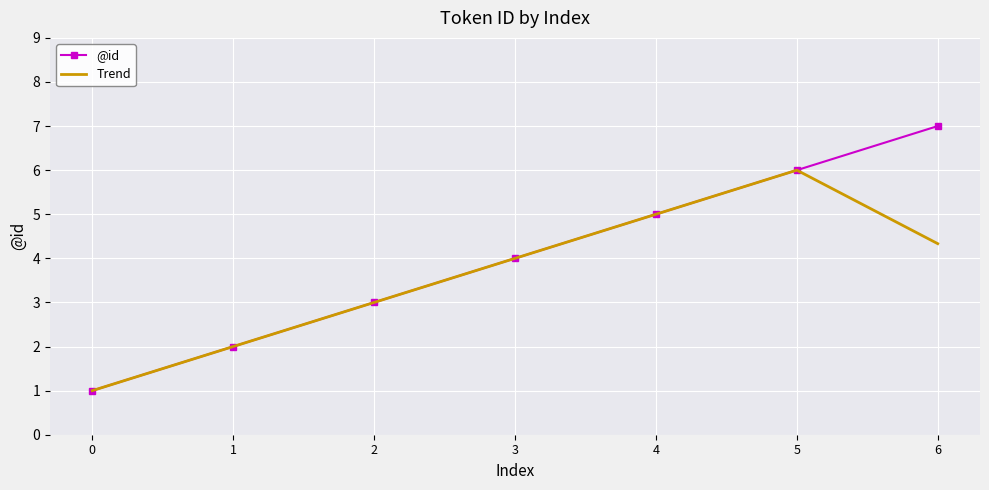

At which label is @id closest to 4?

3